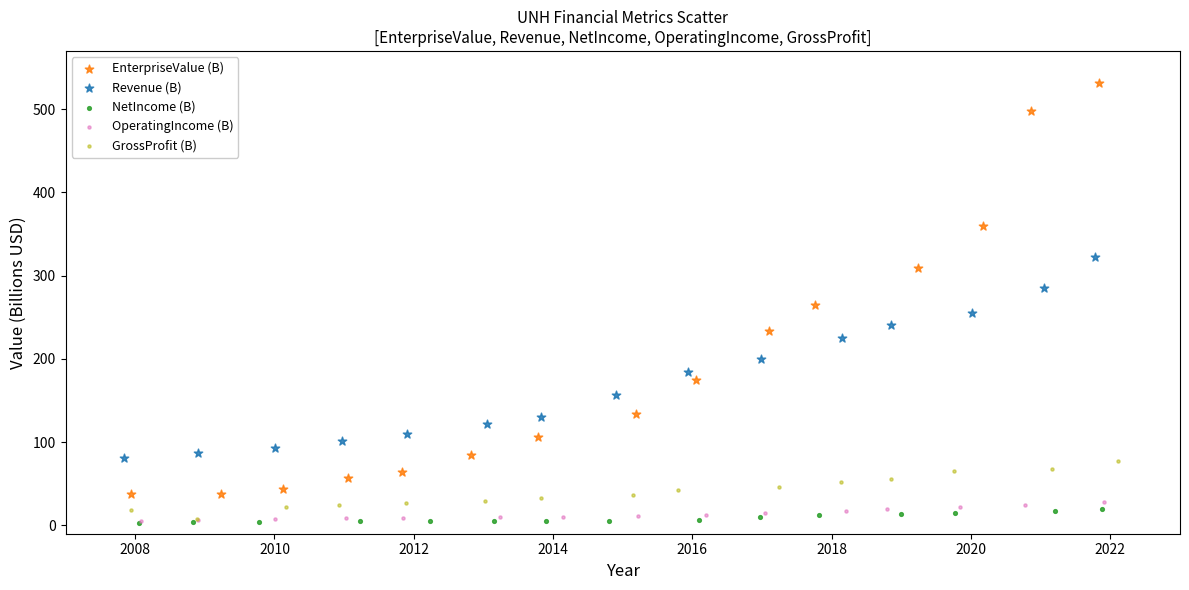

Which series reaches the maximum Y coordinate?

EnterpriseValue (B)